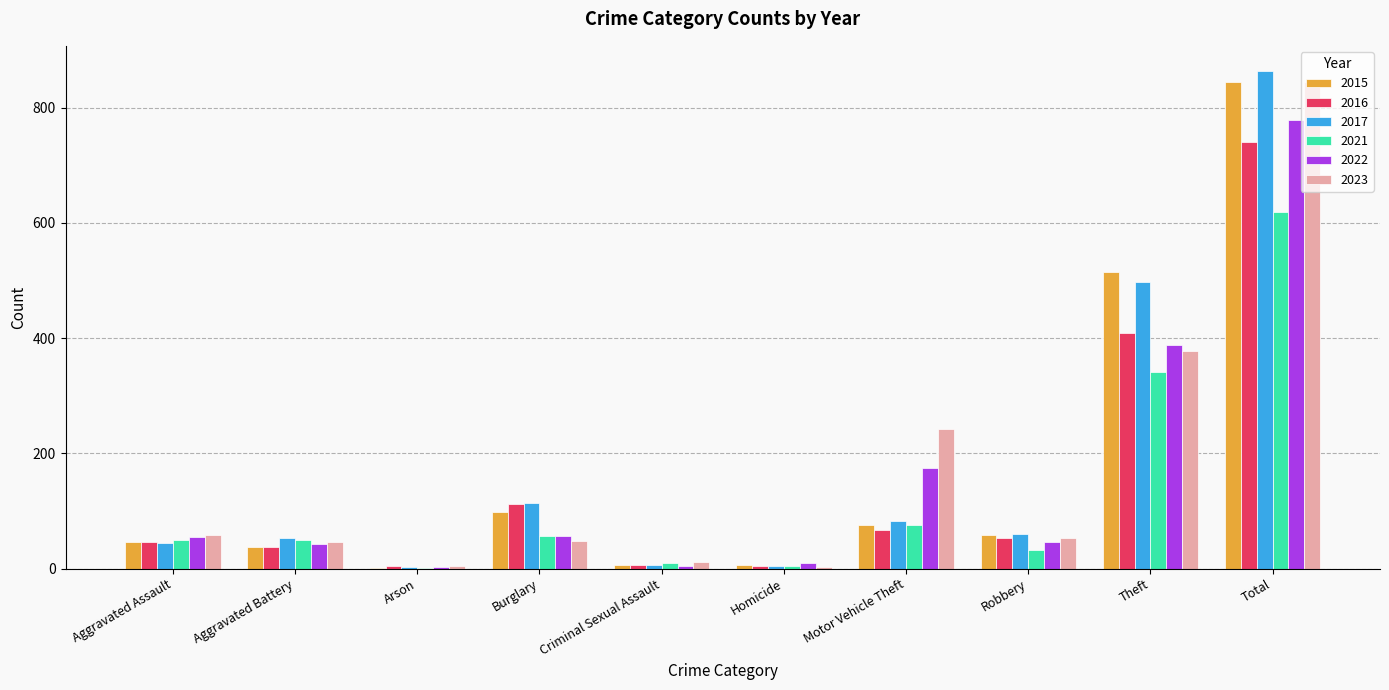

What is the sum of all 2016 values?

1482